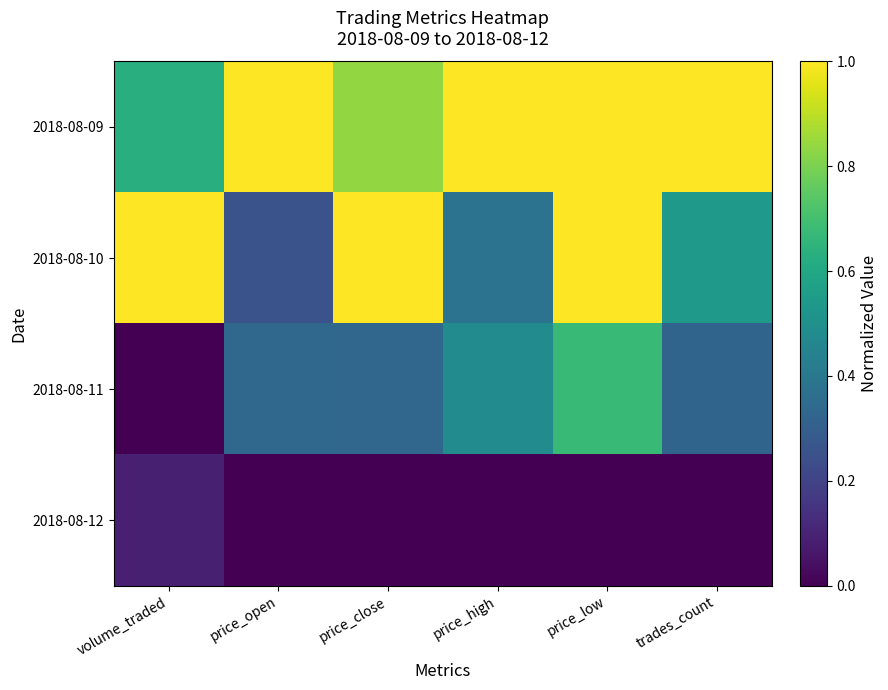

At which category is the sum across all series the highest?

price_low